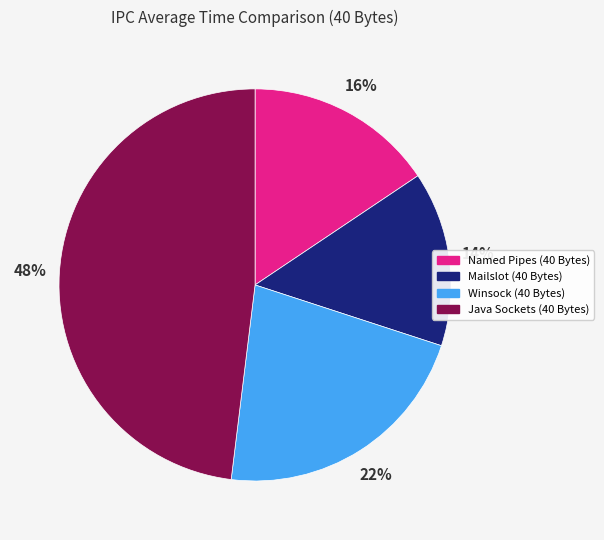

What is the ratio of the value at Mailslot (40 Bytes) to the value at Java Sockets (40 Bytes)?

0.3